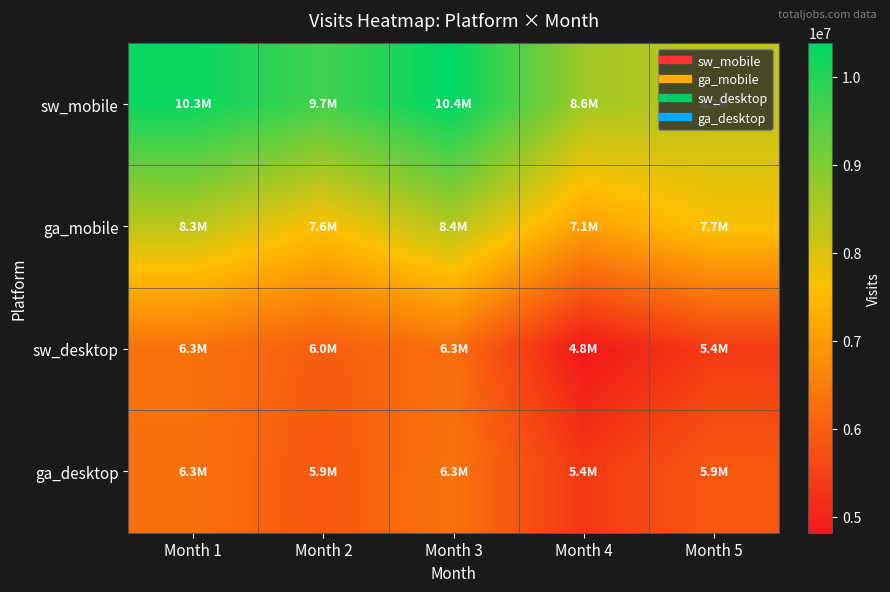

At Month 2, list the series in order from smallest to largest.

ga_desktop, sw_desktop, ga_mobile, sw_mobile